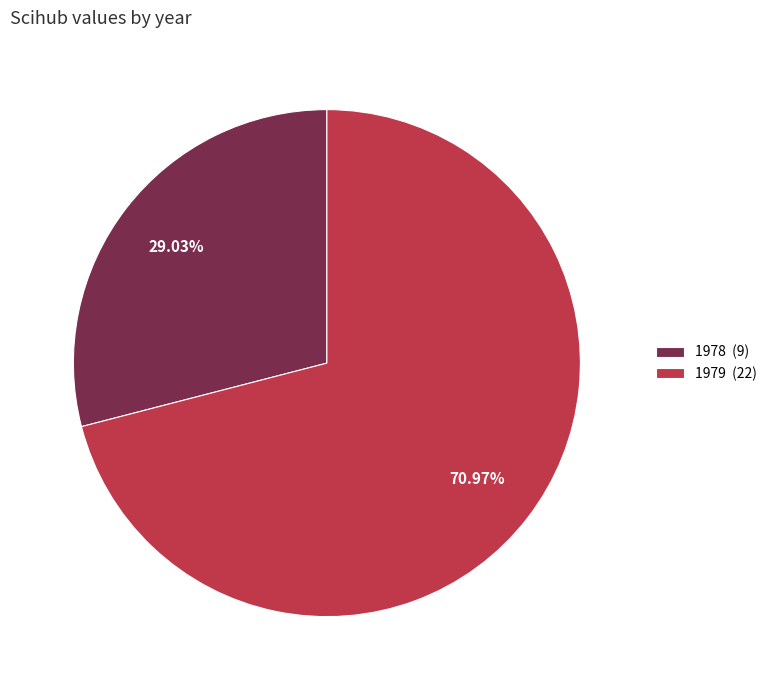

Which slice is the smallest?

1978